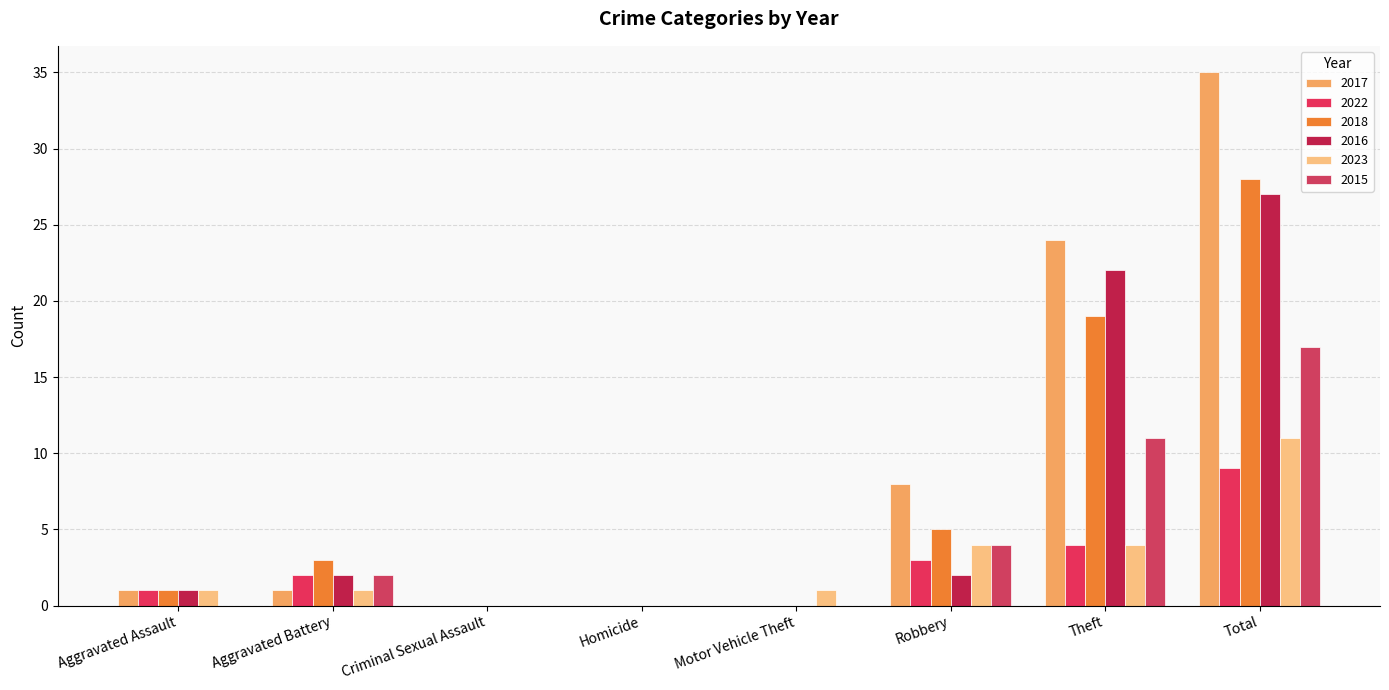

Is the value of 2015 at Theft greater than the value of 2018 at Criminal Sexual Assault?

Yes